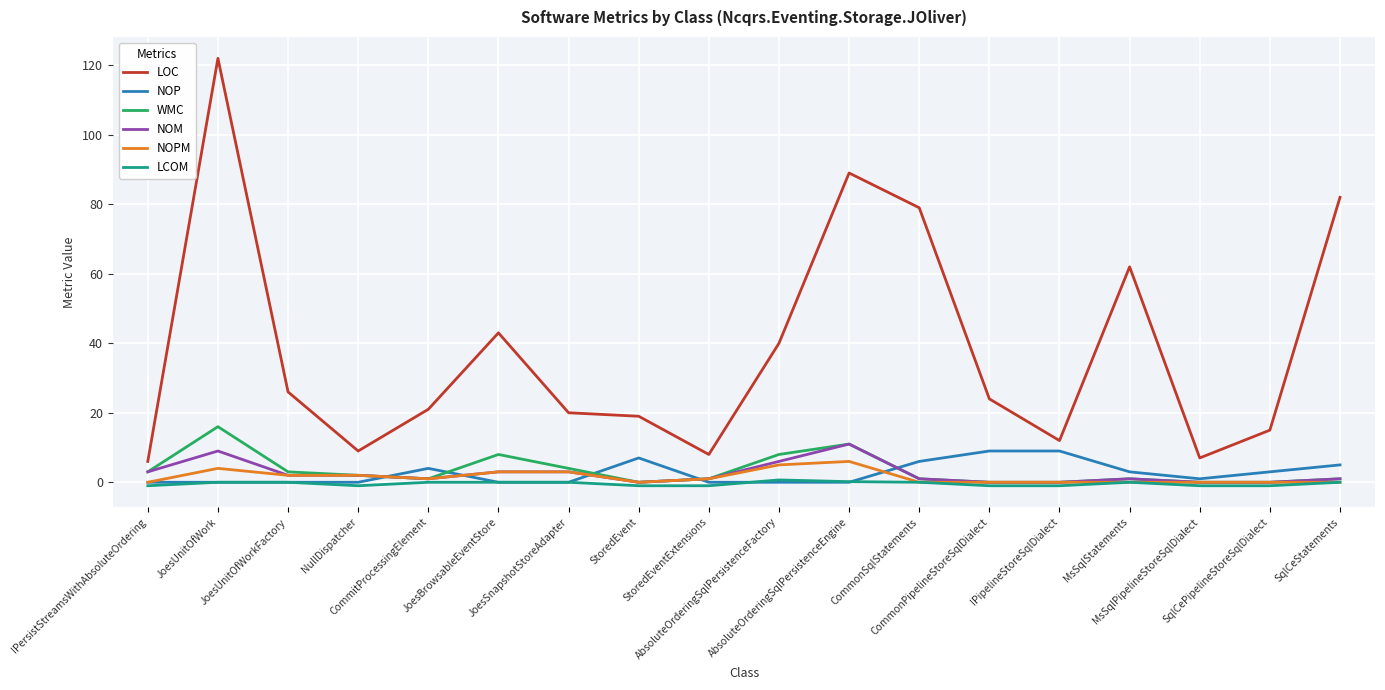

List the series in order of their peak value, lowest first.

LCOM, NOPM, NOP, NOM, WMC, LOC